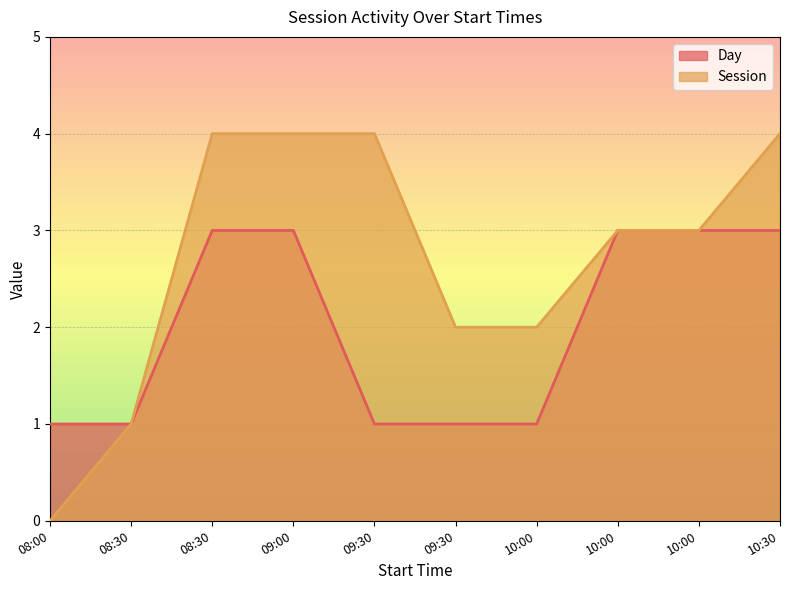

Which category has the lowest value across all series?

08:00